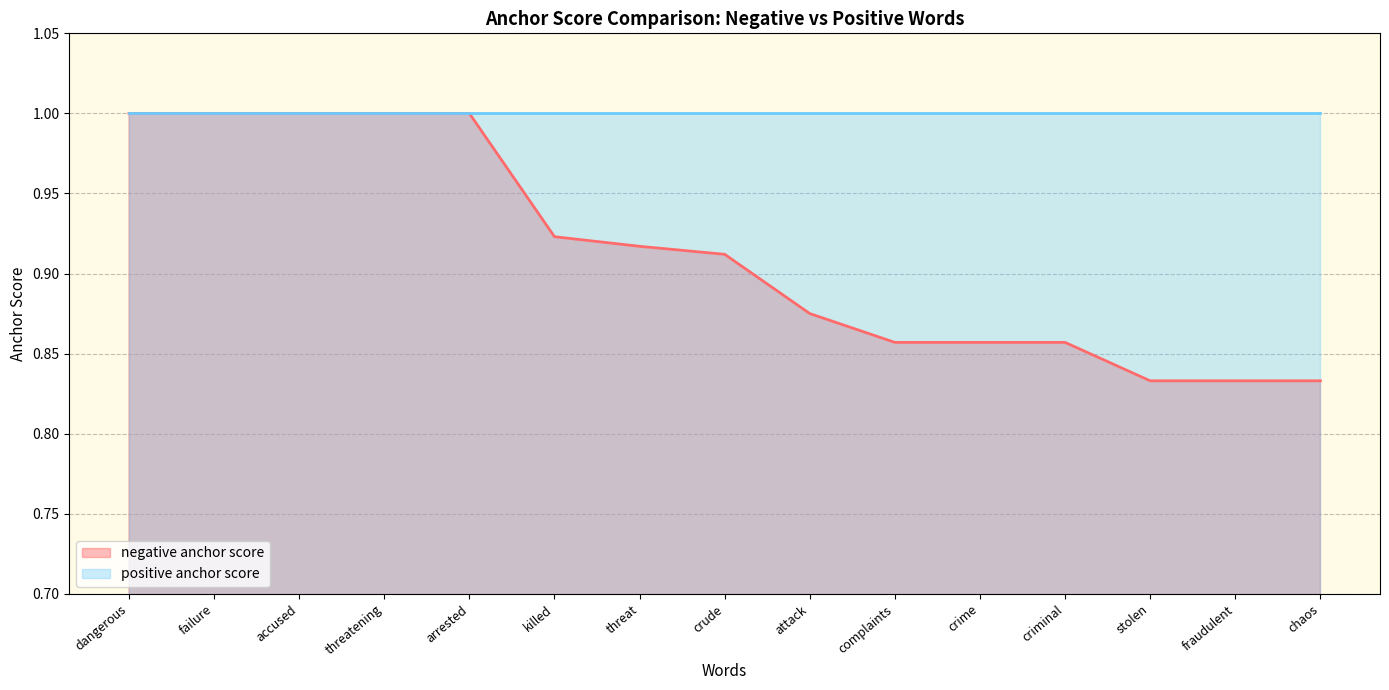

Which label corresponds to the smallest value in the chart?

stolen